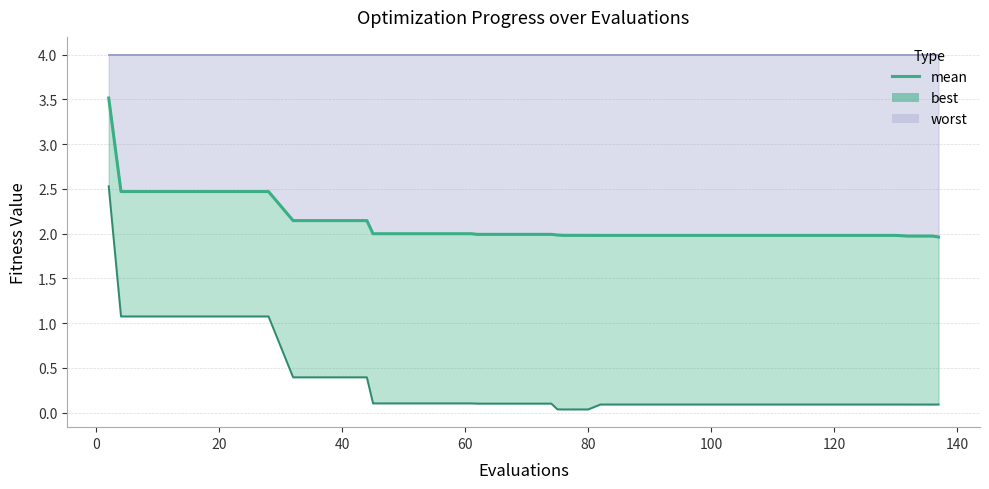

What is the sum of all worst (line) values?

160.0